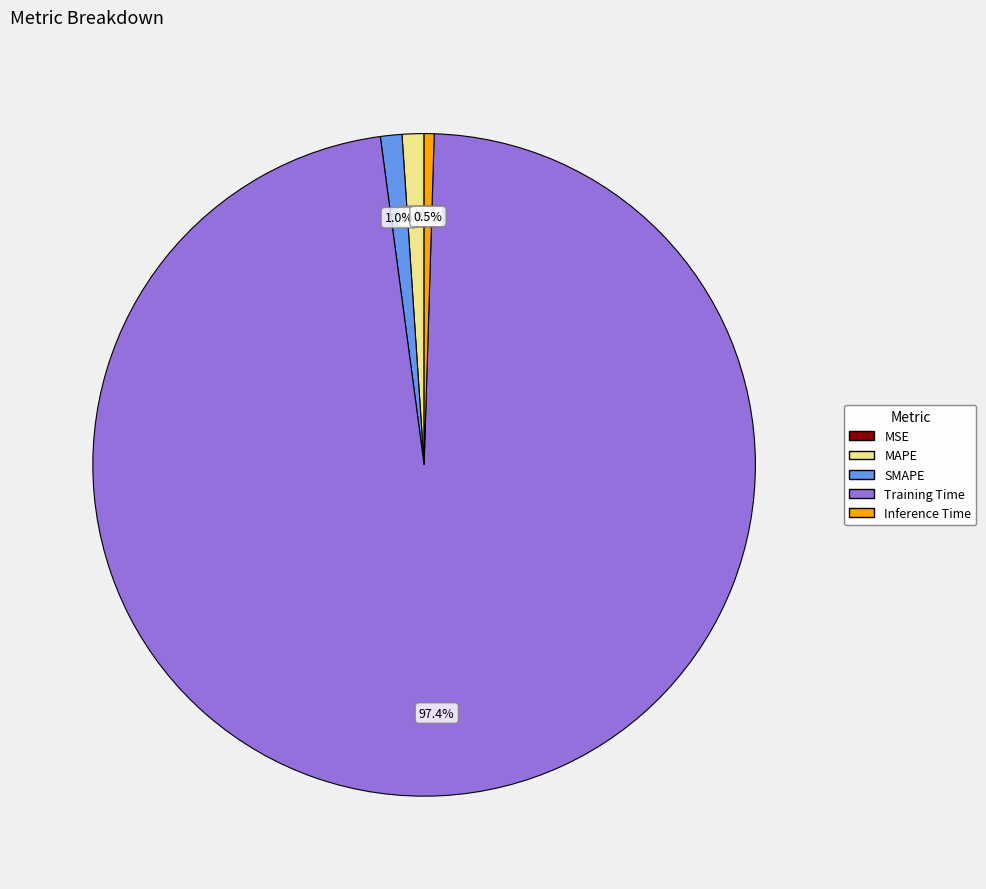

How many segments does this pie chart have?

5